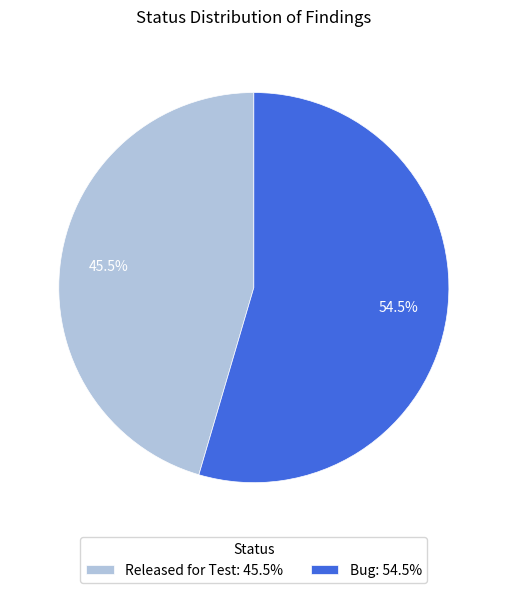

Approximately how many times larger is the value at Released for Test: 45.5% compared to Bug: 54.5%?

0.8